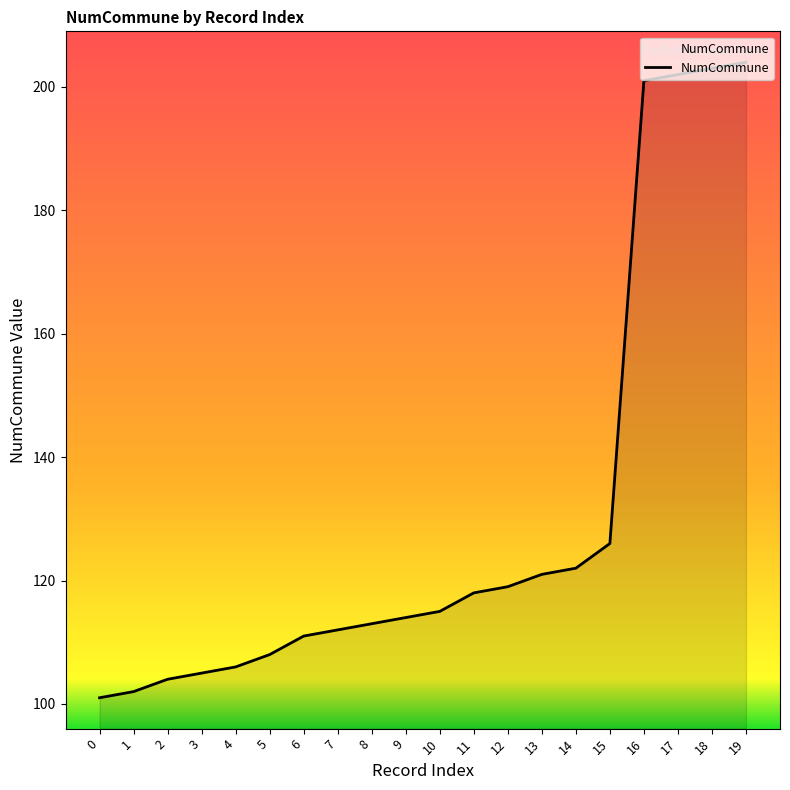

What is the difference between the maximum and minimum values?

103